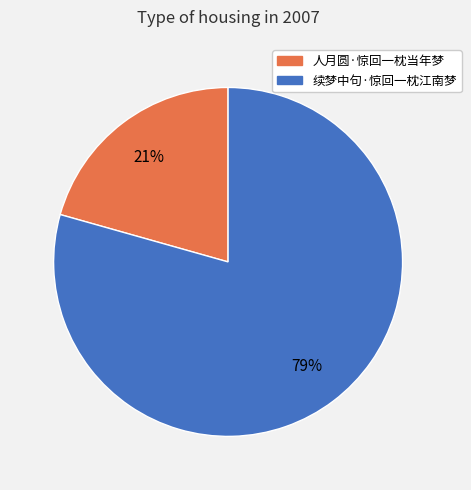

Is it true that 续梦中句·惊回一枕江南梦 is 94% of the pie?

False